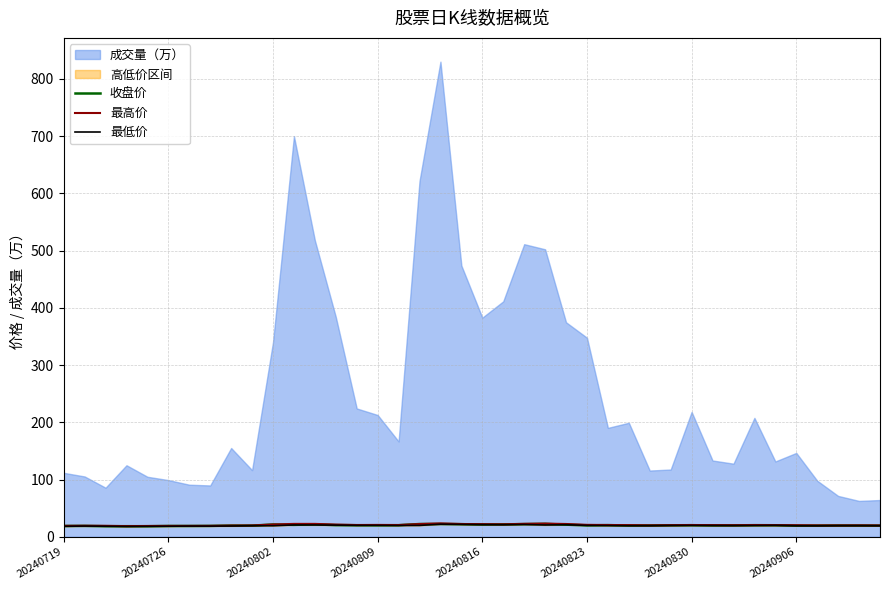

What is the maximum value for 收盘价?

22.6